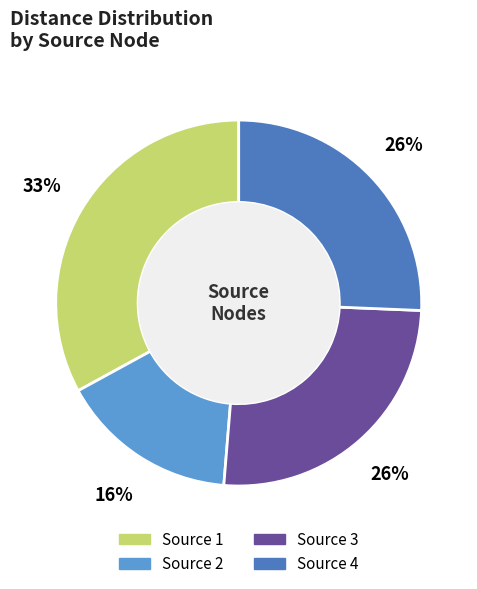

To the nearest percent, what is the difference between the largest and smallest slice percentages?

17%